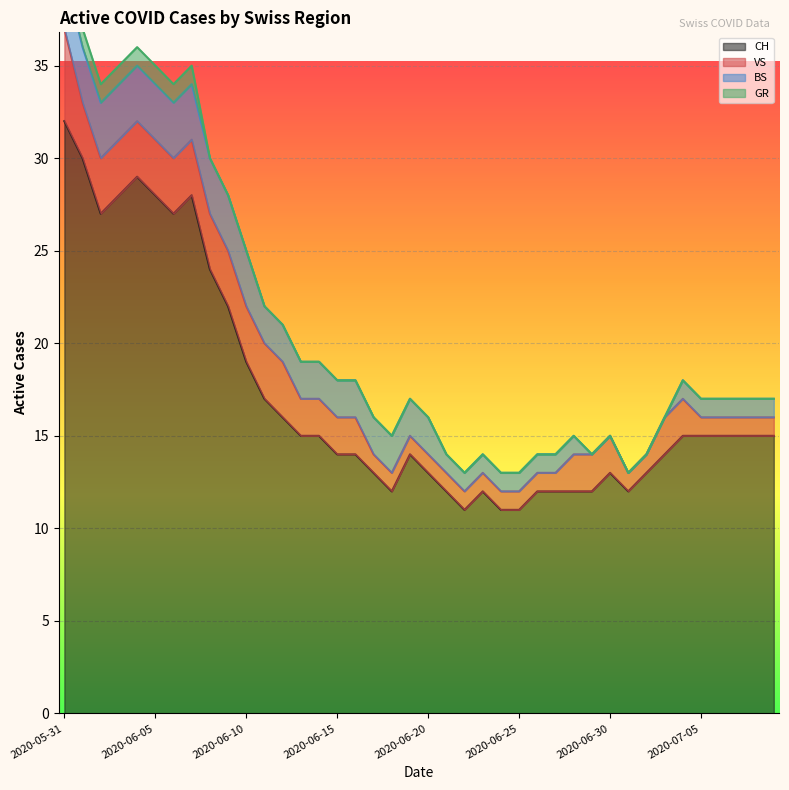

Where does the BS series first go above 2?

2020-05-31